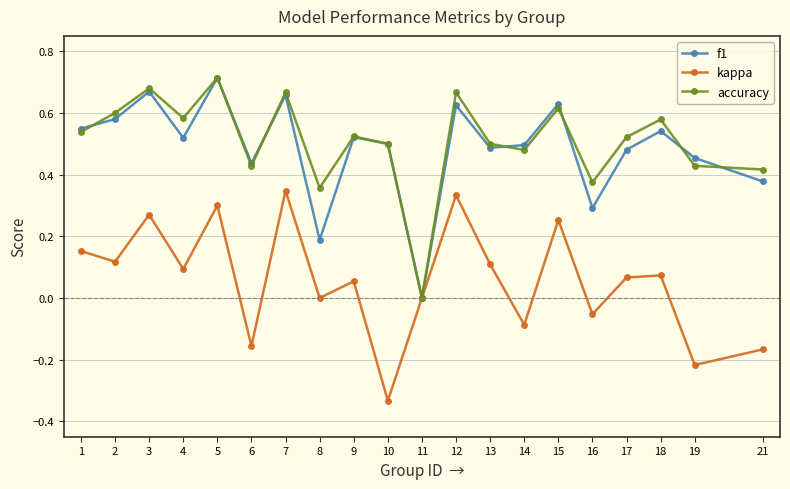

What is the total value across all series at 18?

1.2